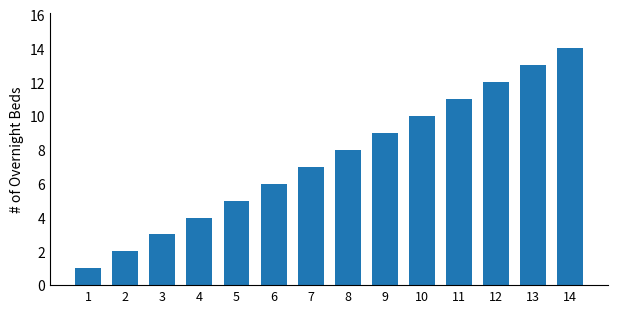

How many categories are shown in the chart?

14